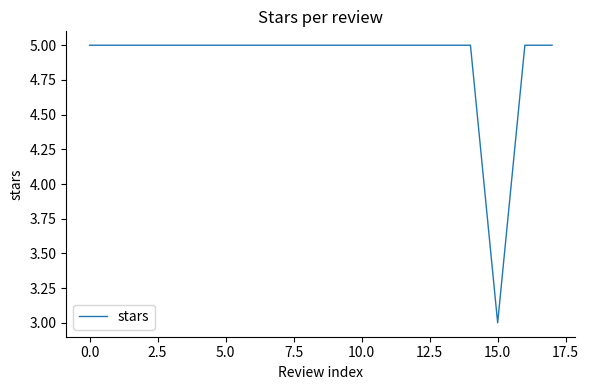

How many lines are shown in the chart?

1